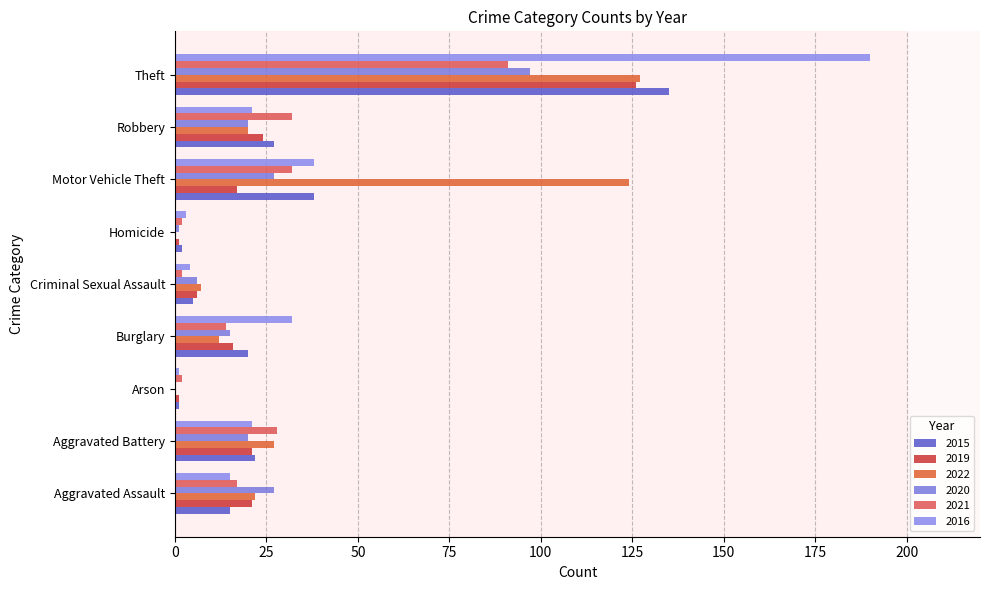

How many distinct data groups are displayed?

6